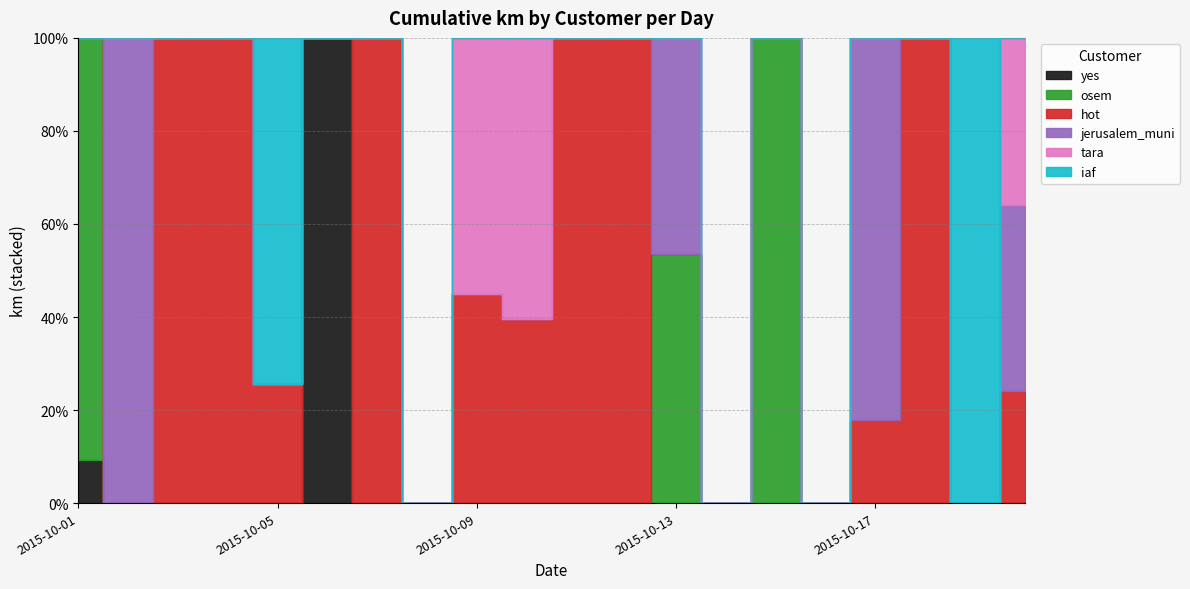

True or false: jerusalem_muni and tara intersect in this chart.

False